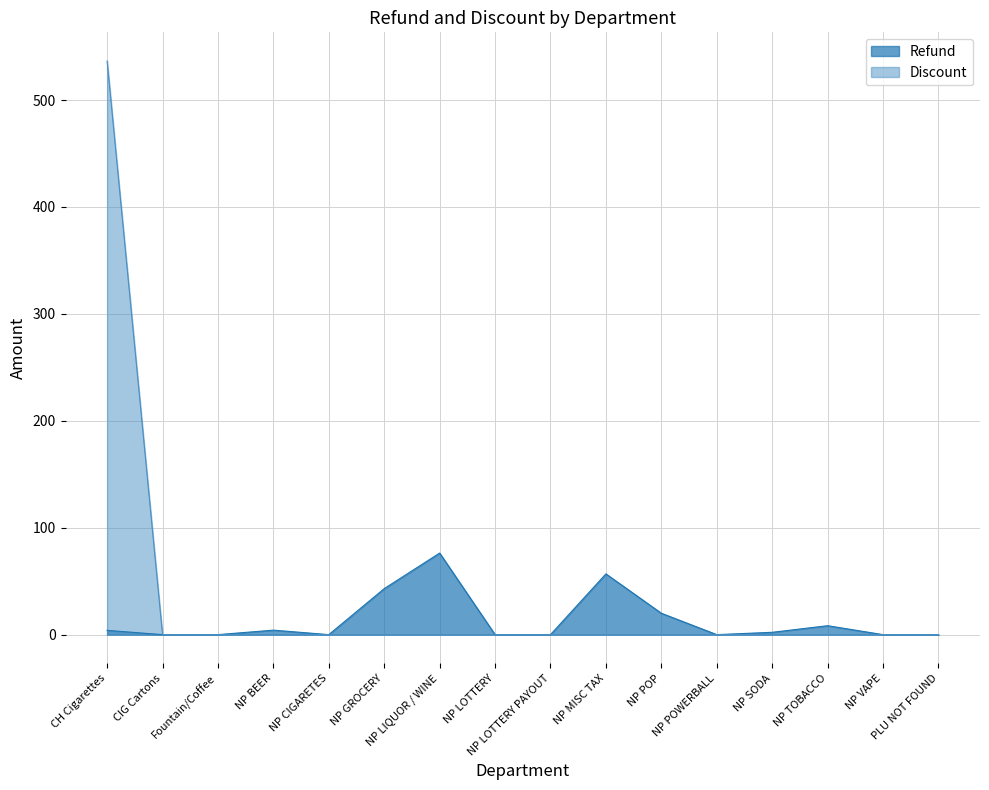

True or false: Discount and Refund cross at least once.

False